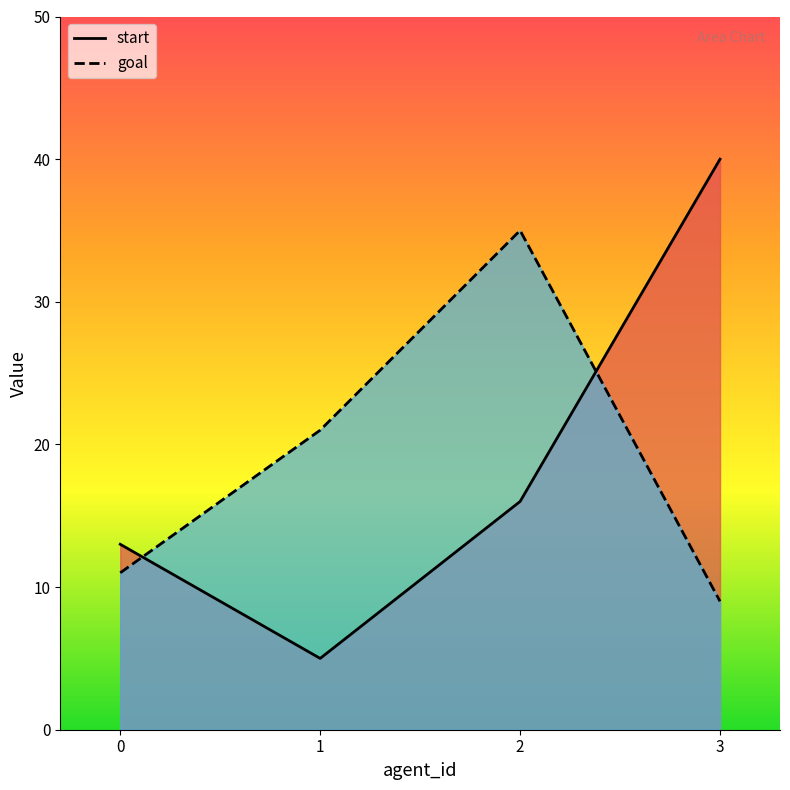

Read the goal value at 0.

11